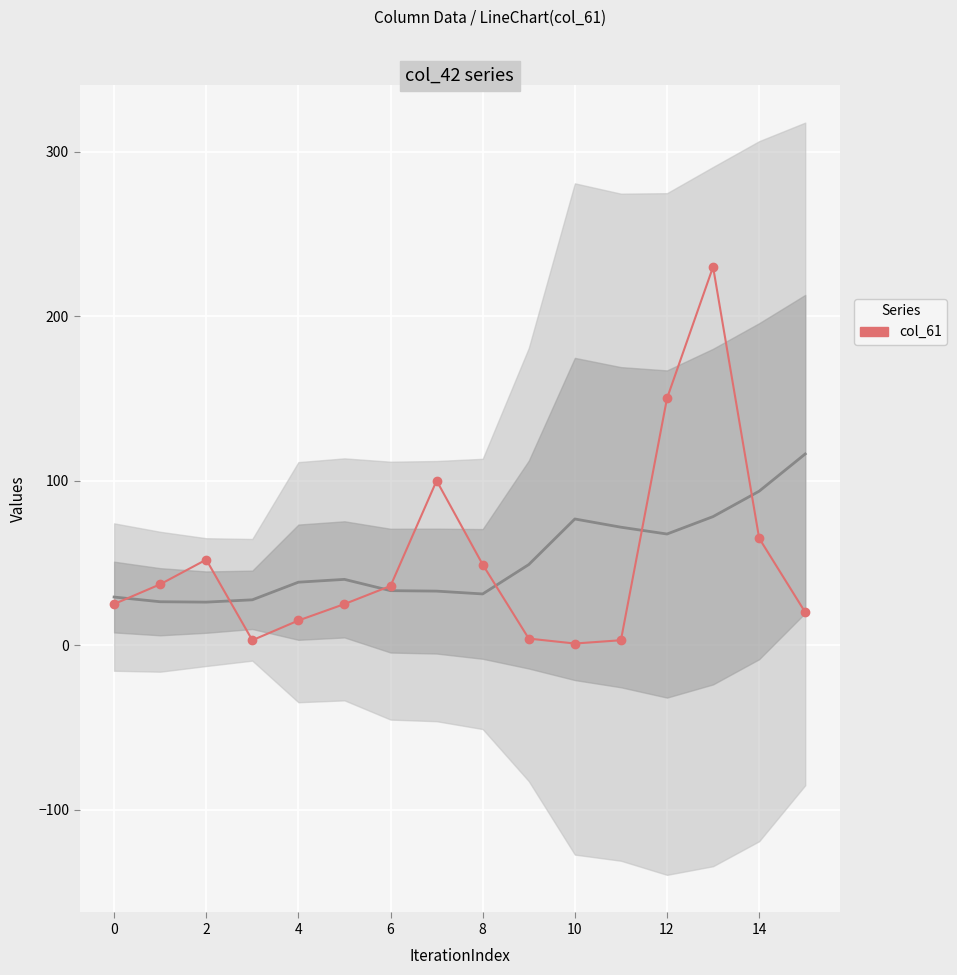

Reading left to right, list all the values displayed in this chart.

25	37	52	3	15	25	36	100	49	4	1	3	150	230	65	20